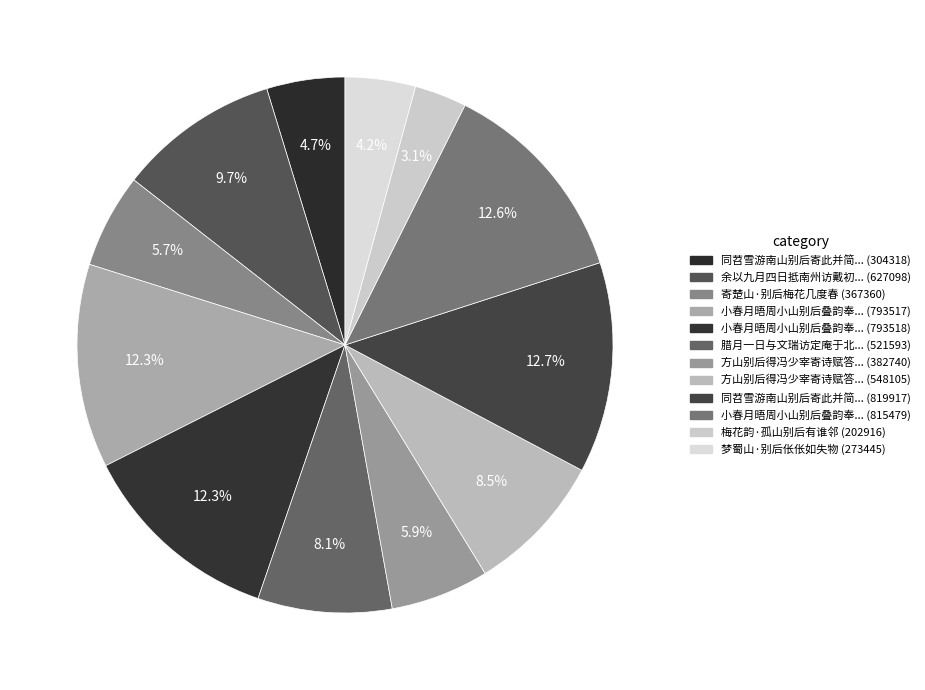

Rank the categories by value from highest to lowest.

同苕雪游南山别后寄此并简浪公, 小春月晤周小山别后叠韵奉寄二首, 小春月晤周小山别后叠韵奉寄二首 其二, 小春月晤周小山别后叠韵奉寄二首 其一, 余以九月四日抵南州访戴初士承惠尊人大圆先生集及渡青阁爱庐诸刻次日取道西山别后却寄, 方山别后得冯少宰寄诗赋答口号, 腊月一日与文瑞访定庵于北山别后奉寄, 方山别后得冯少宰寄诗赋答口号, 寄楚山·别后梅花几度春, 同苕雪游南山别后寄此并简浪公, 梦蜀山·别后伥伥如失物, 梅花韵·孤山别后有谁邻